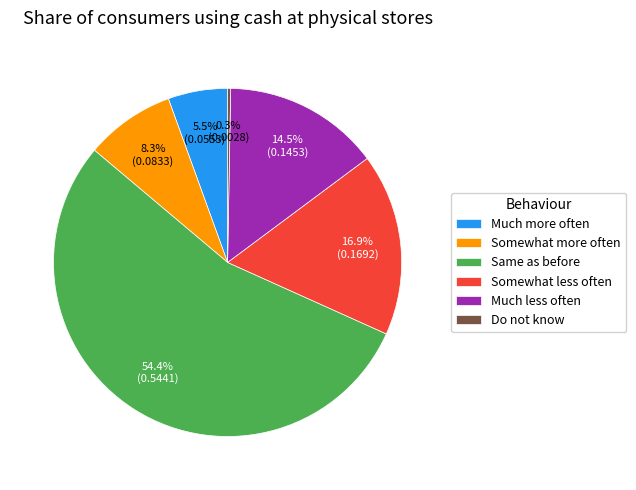

How many slices are in this pie chart?

6